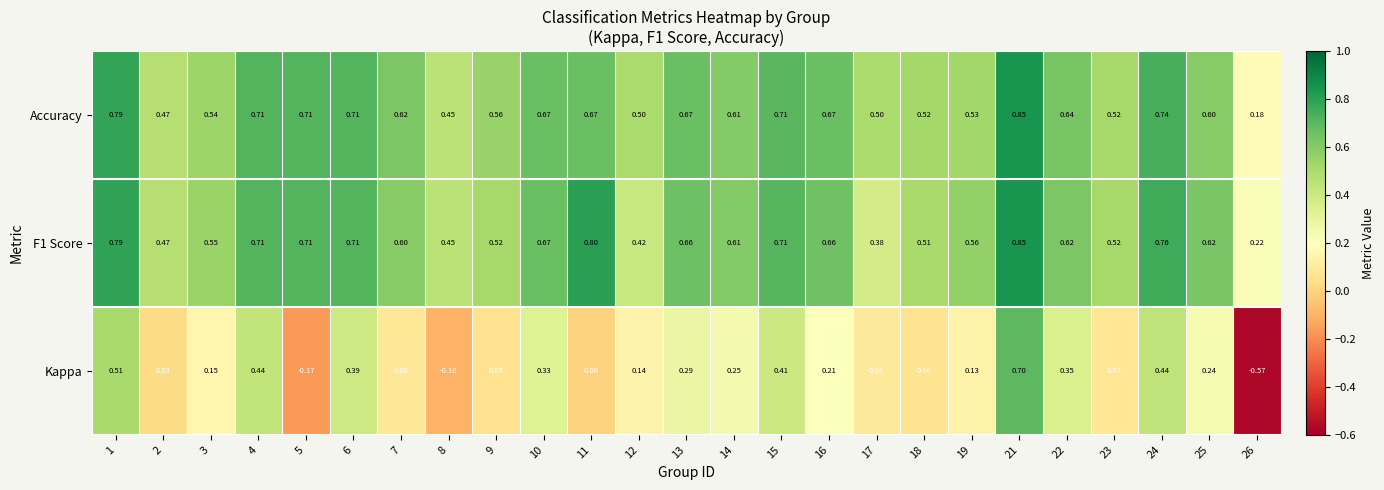

Which series has the largest total across all categories?

Accuracy